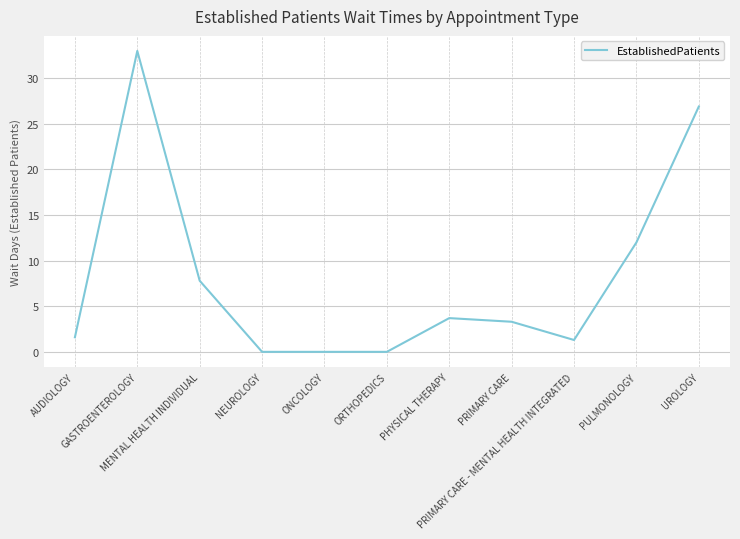

Count the number of data series in this chart.

1